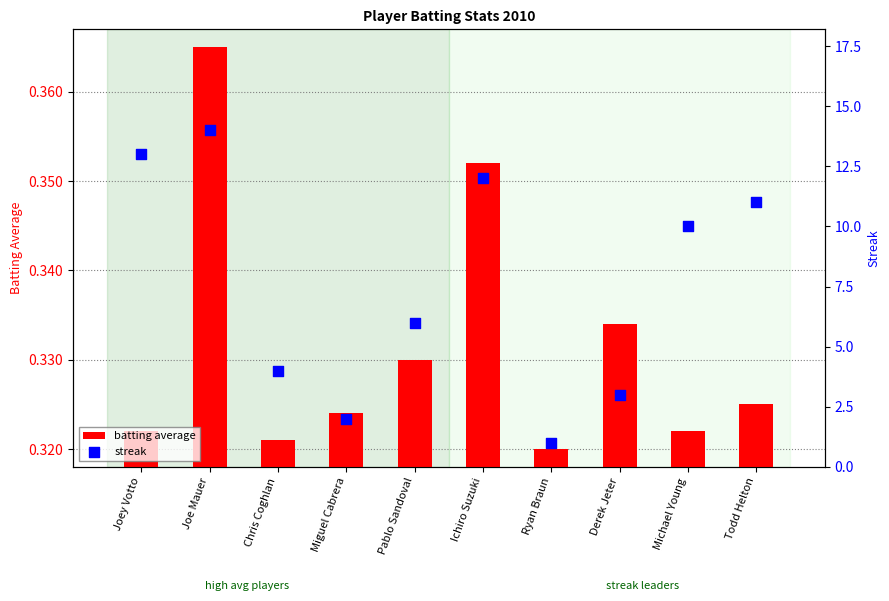

Which series has the largest total across all categories?

streak